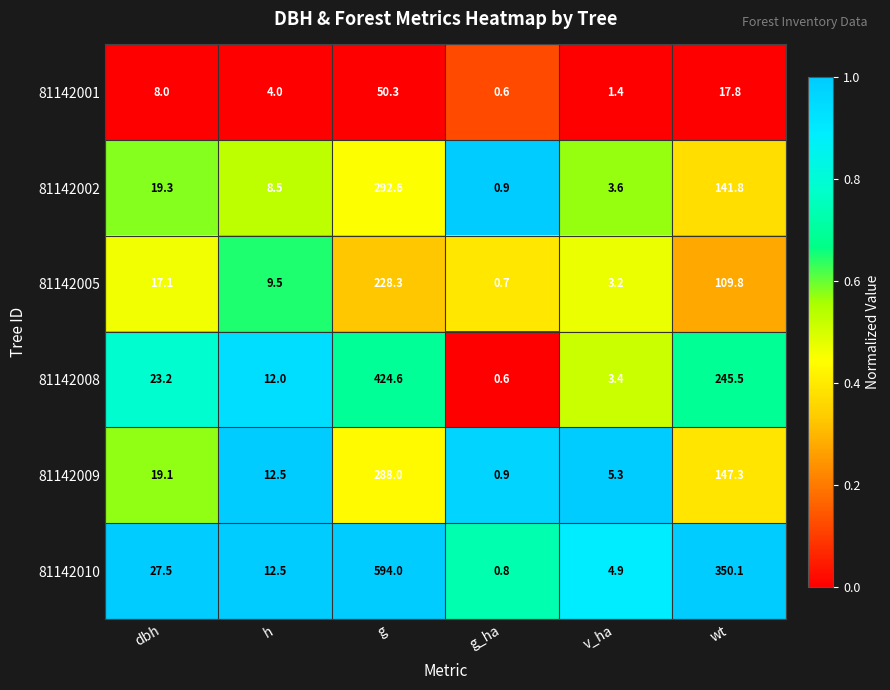

At which category does the chart reach its peak across all series?

g